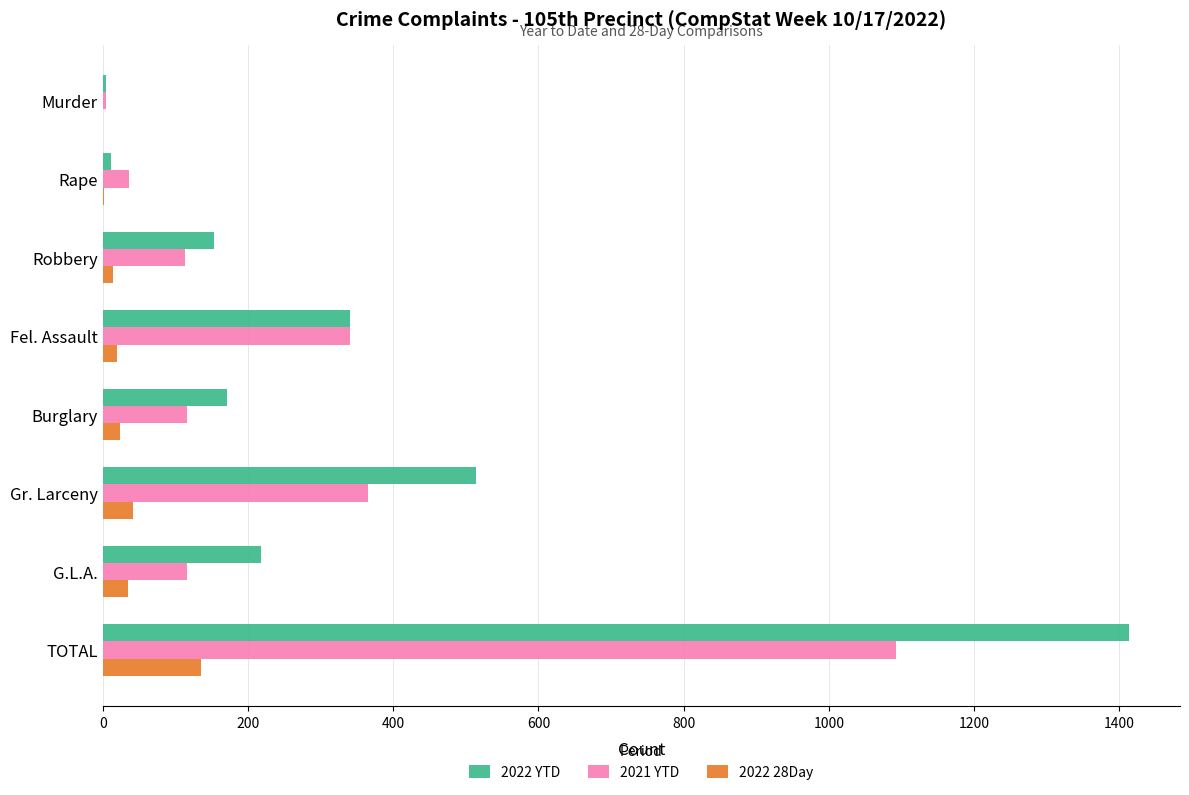

What is the sum of all 2022 YTD values?

2826